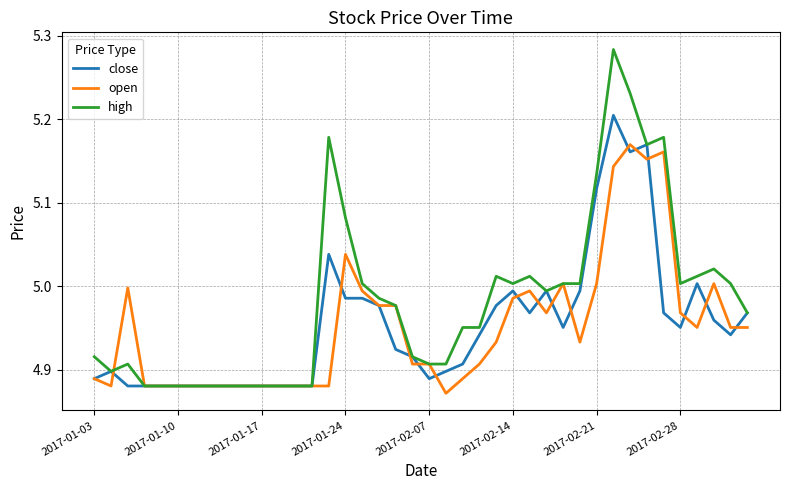

Which series has the largest total across all categories?

high